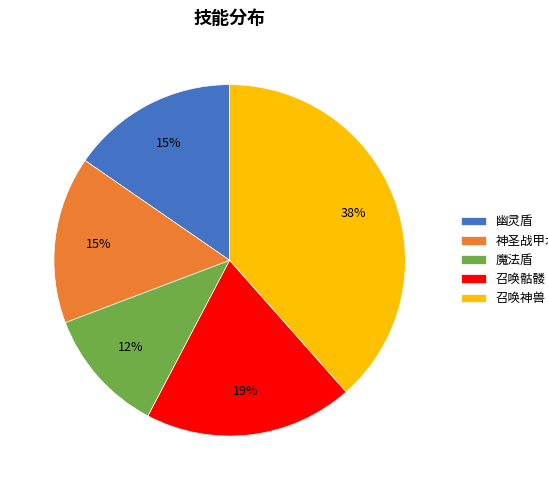

What is the largest slice in the pie chart?

召唤神兽